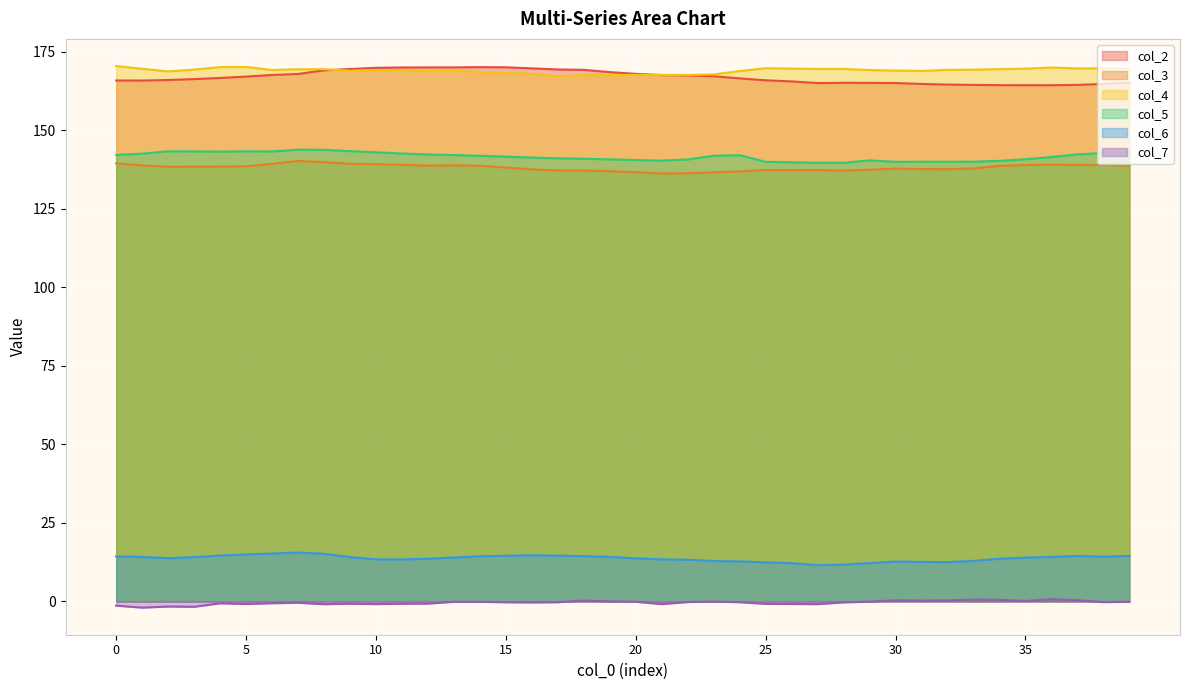

Is it true that col_5 equals 141.3 at 16?

True